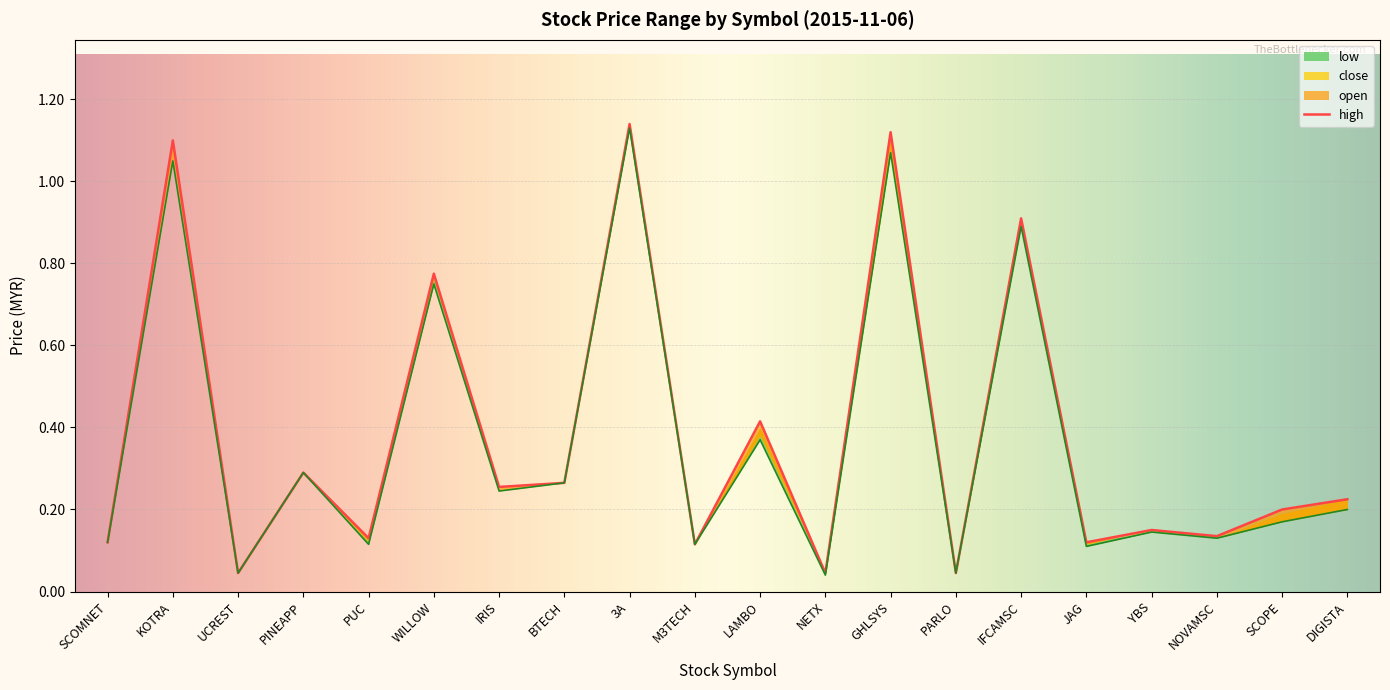

At which label does high reach its peak?

3A